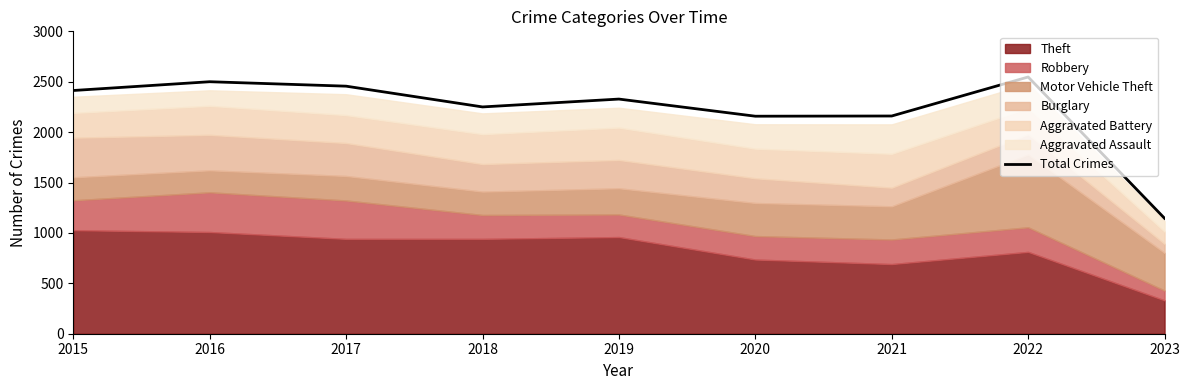

Is it true that the value at 2016 is 3672?

False